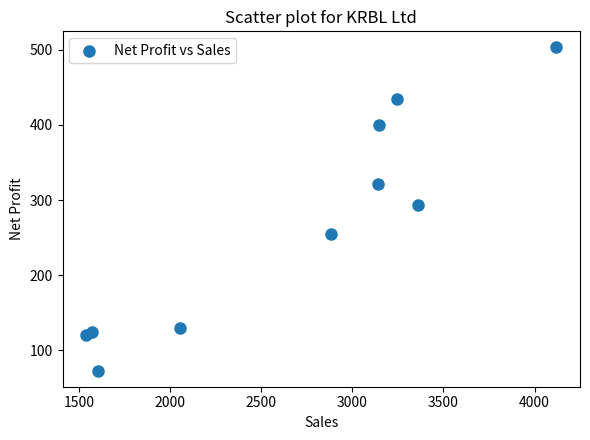

What is the average X value?

2665.9